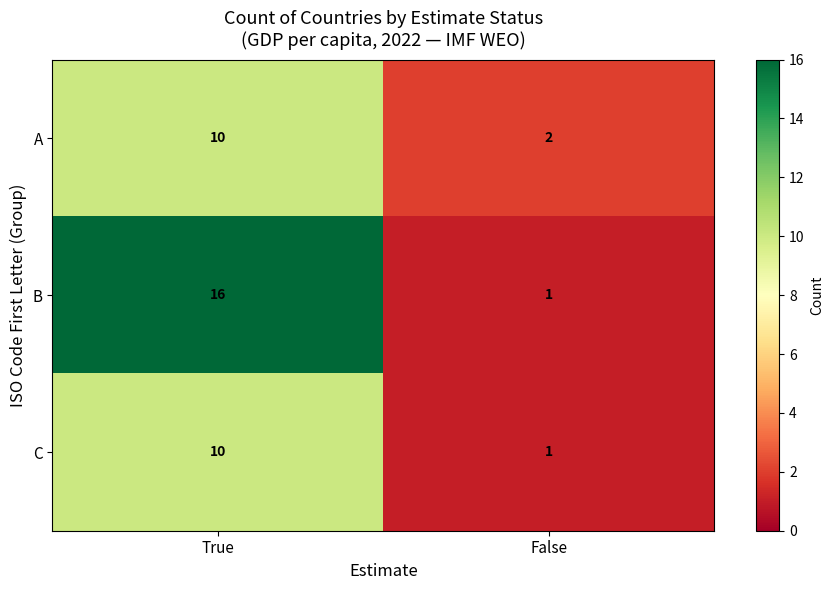

The C series shows 16 at True. True or false?

False